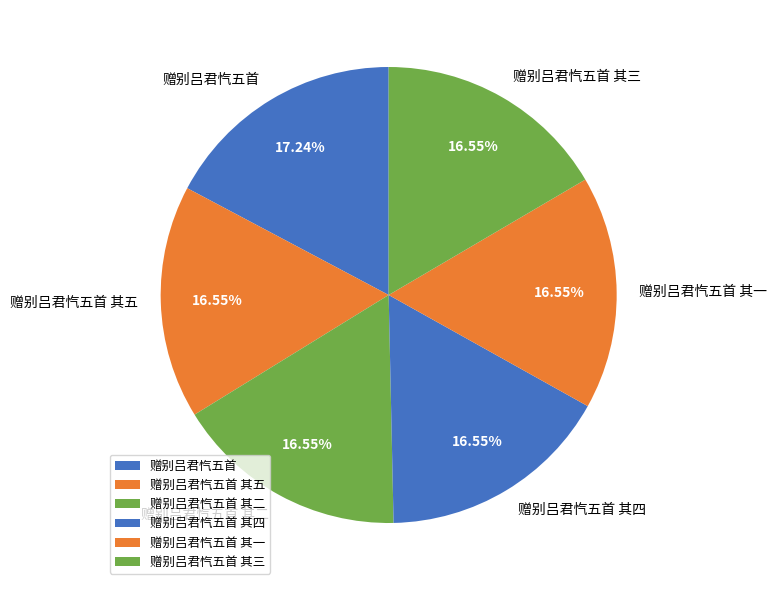

To the nearest percent, what is the combined percentage of 赠别吕君忾五首 其三 and 赠别吕君忾五首 其五?

33%